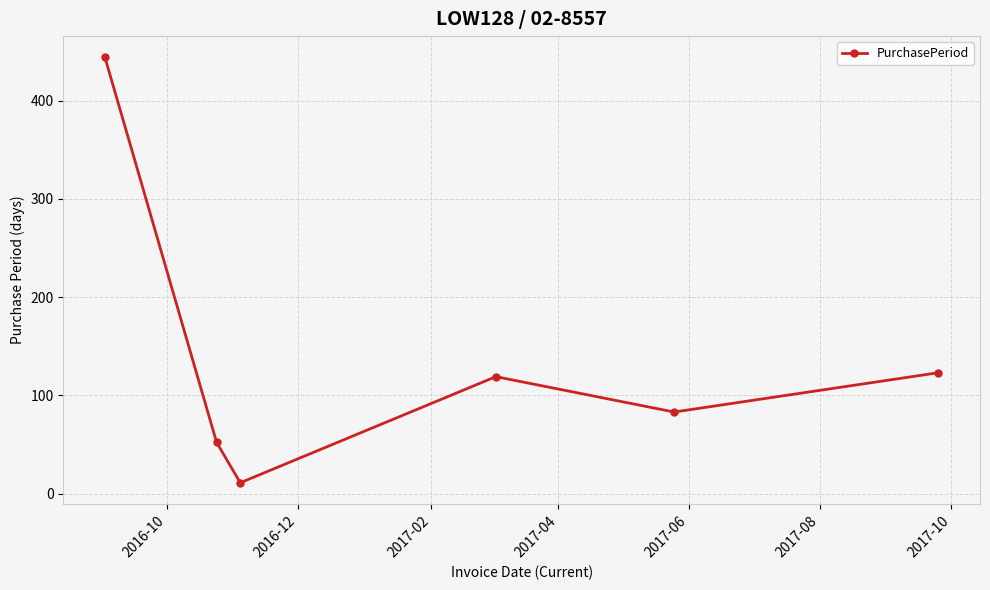

What is the value of the 2nd point from the left?

52